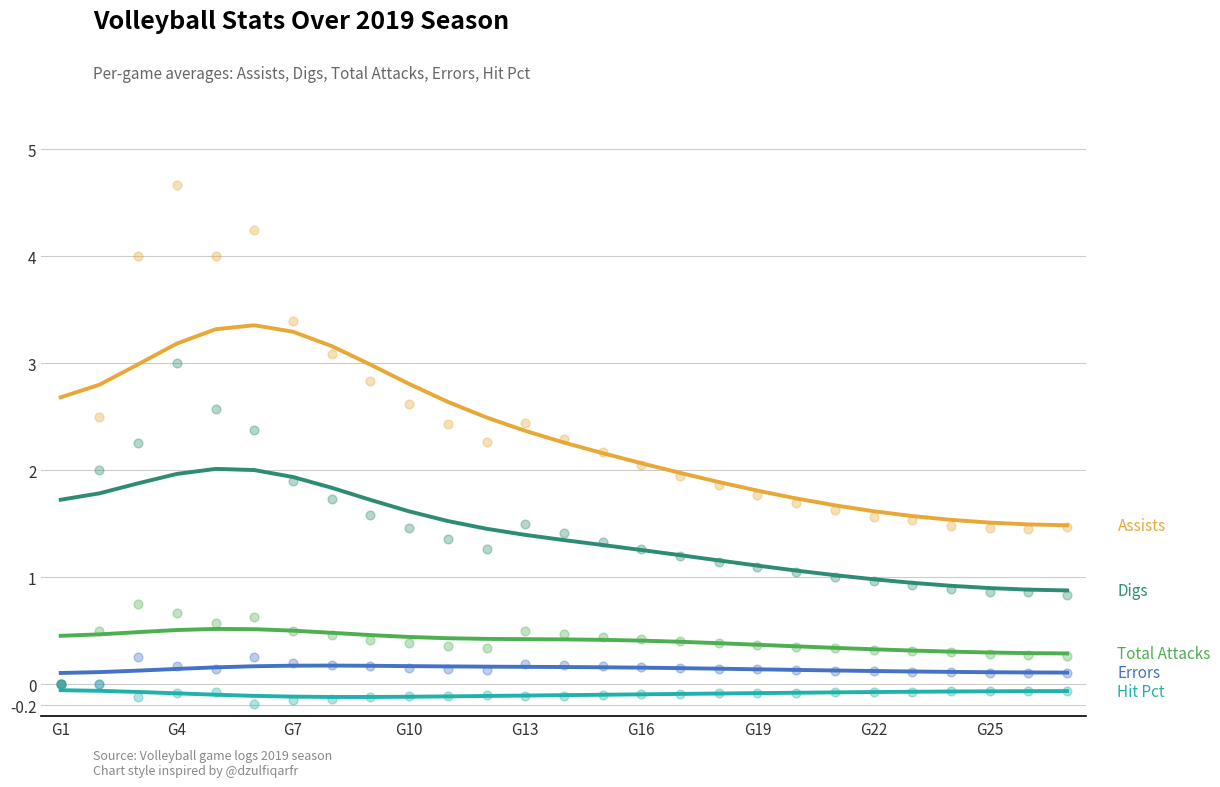

Which series has the largest total across all categories?

Assists